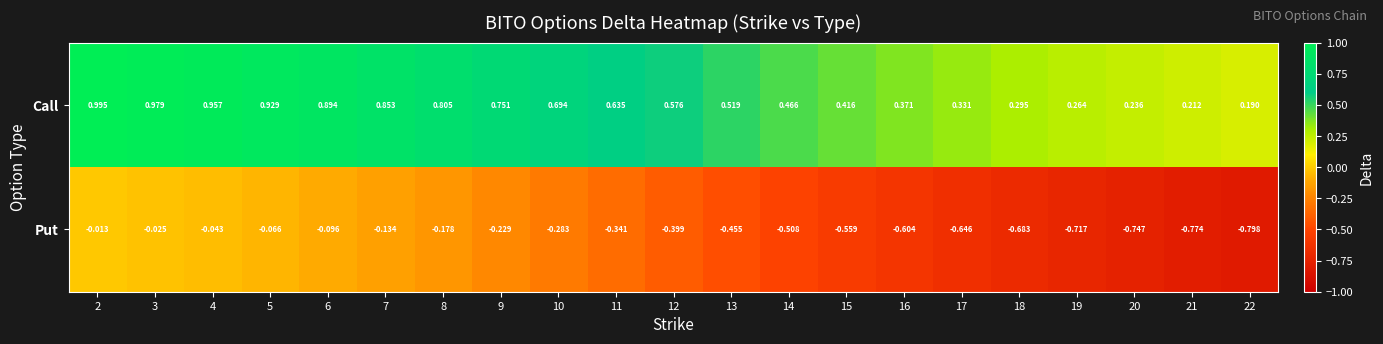

Is the value of Put at 8 greater than the value of Call at 5?

No